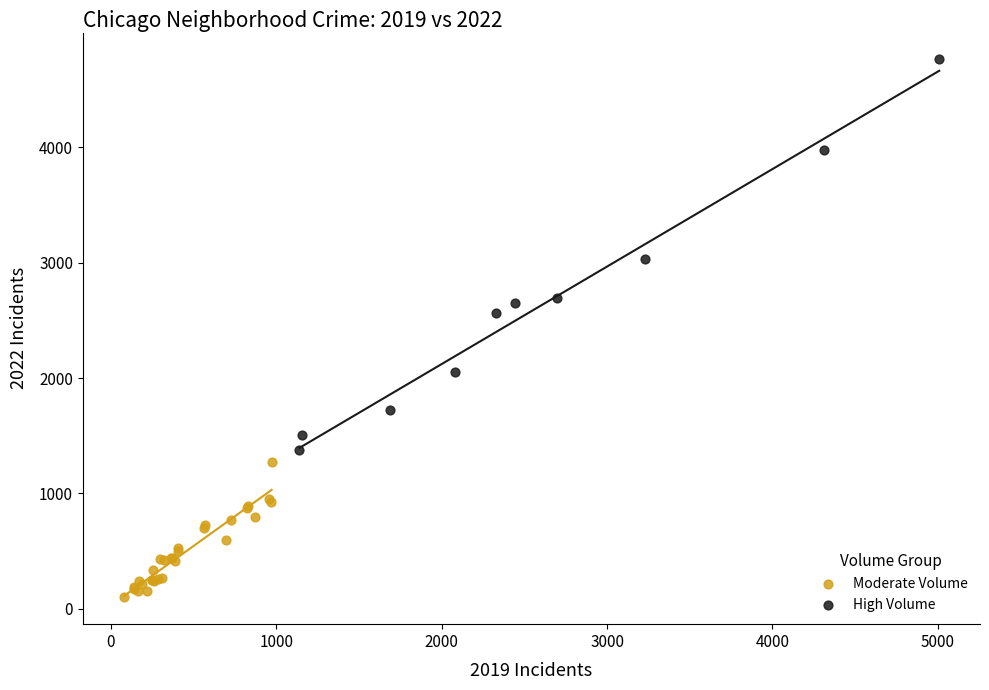

Which series contains the highest Y value?

High Volume